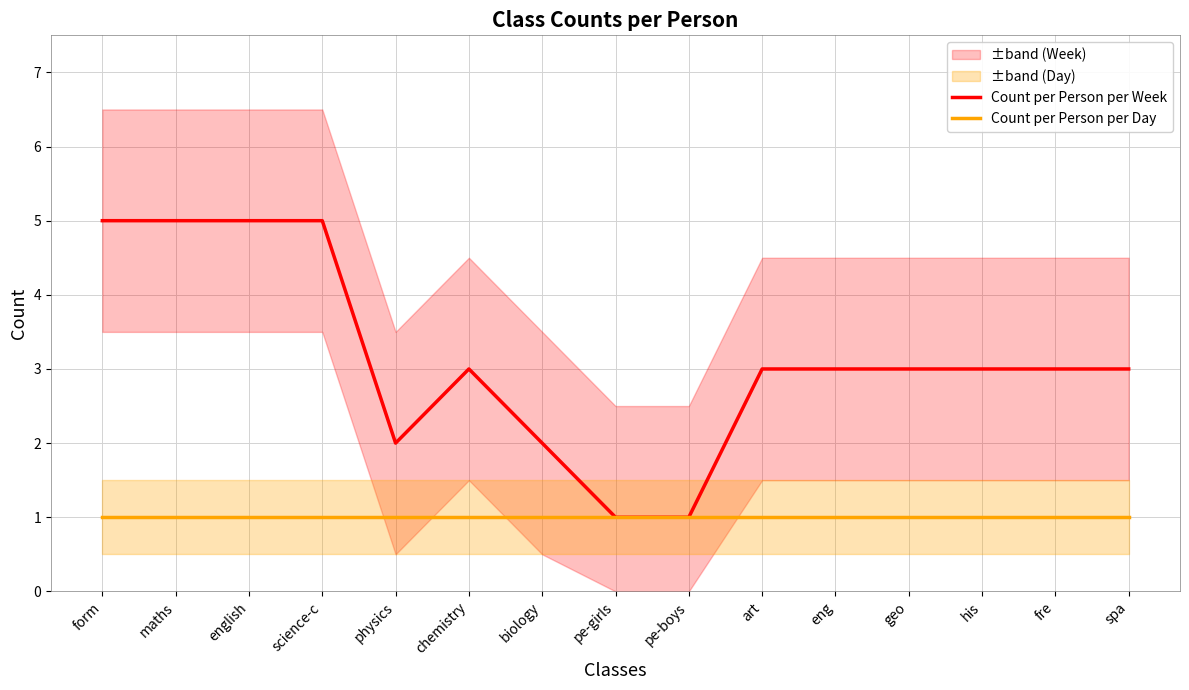

Rank the categories by Count per Person per Day value from highest to lowest.

form, maths, english, science-c, physics, chemistry, biology, pe-girls, pe-boys, art, eng, geo, his, fre, spa